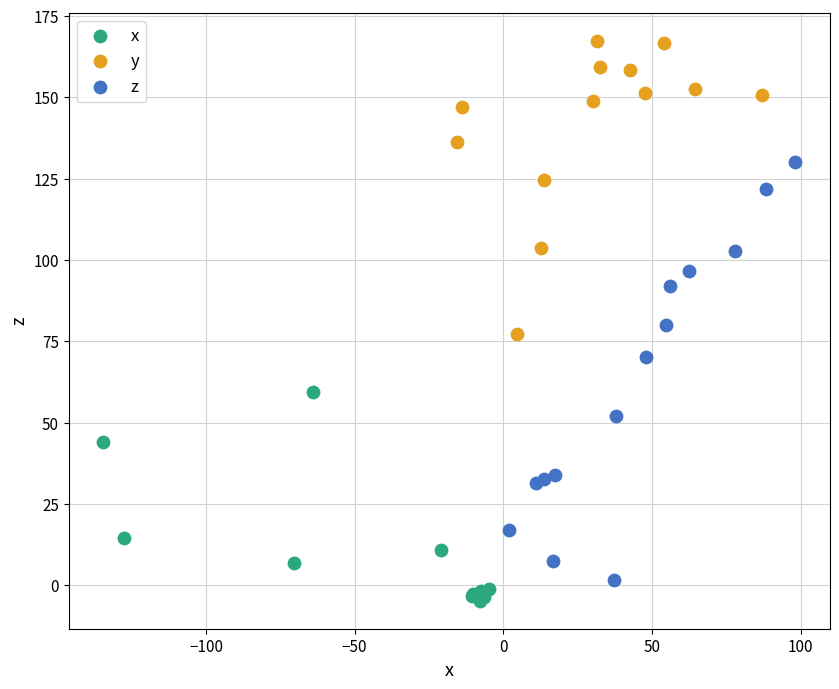

What are all the series names shown in the legend?

x, y, z